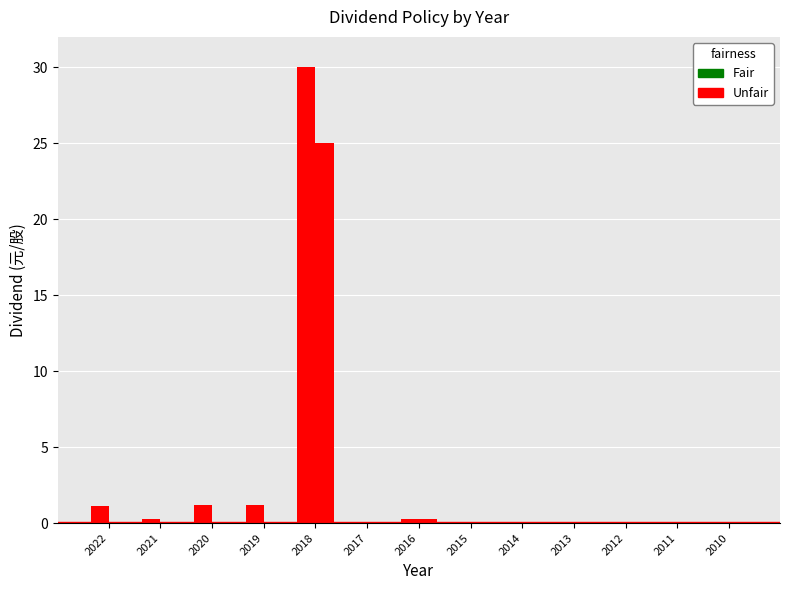

Reading right to left, transcribe all the data shown in this chart.

Cash Dividend: 0.0	0.0	0.0	0.0	0.0	0.1	0.3	0.0	30.0	1.2	1.2	0.3	1.1
Stock Dividend: 0.0	0.0	0.0	0.0	0.0	0.1	0.3	0.0	25.0	0.0	0.0	0.0	0.0